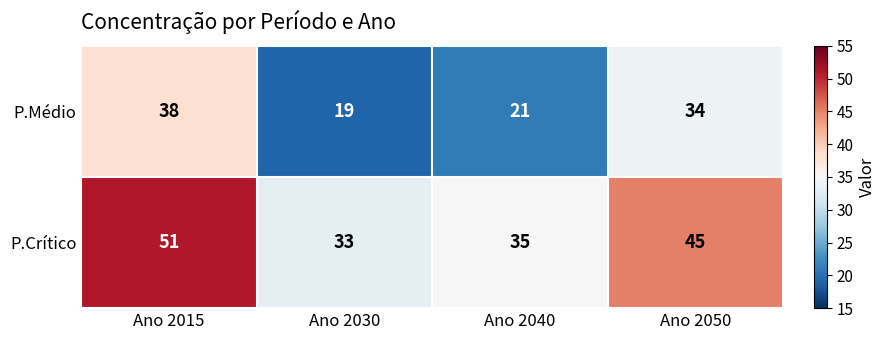

How many values in the P.Crítico series are below 45?

2